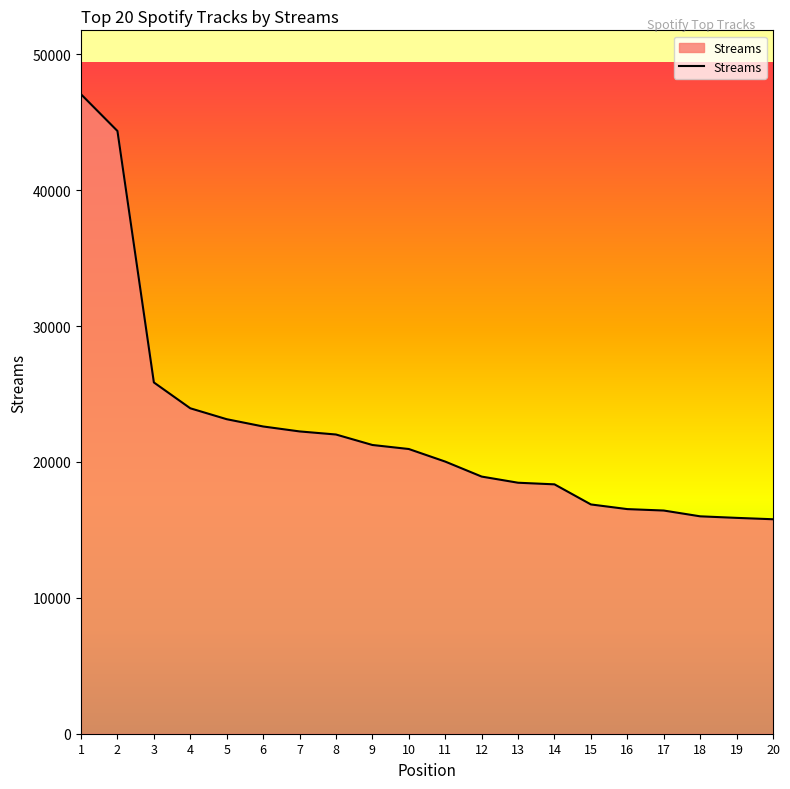

What is the greatest value displayed?

47058